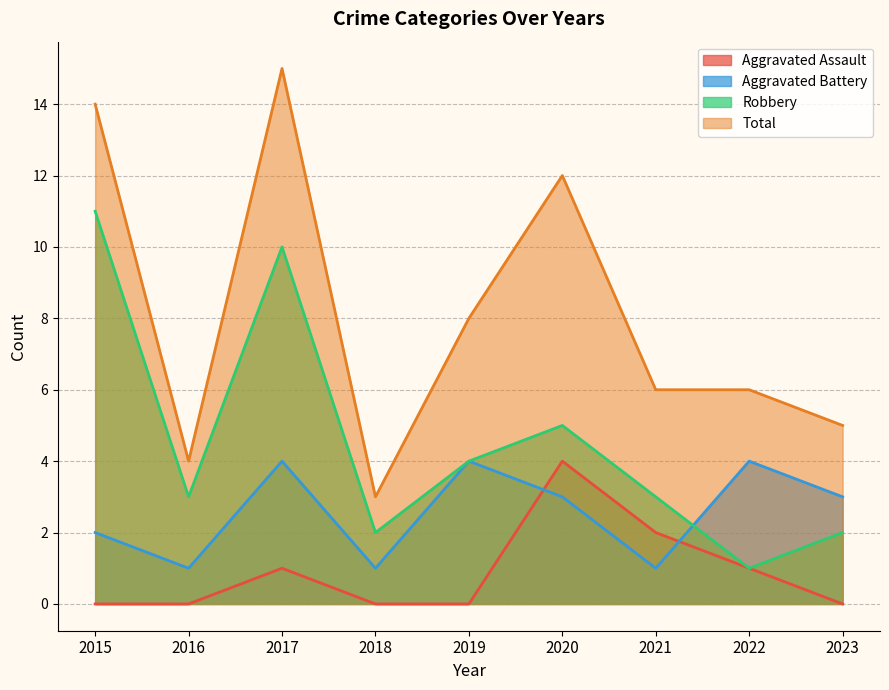

Rank the series at 2022 from highest to lowest value.

Total, Aggravated Battery, Aggravated Assault, Robbery